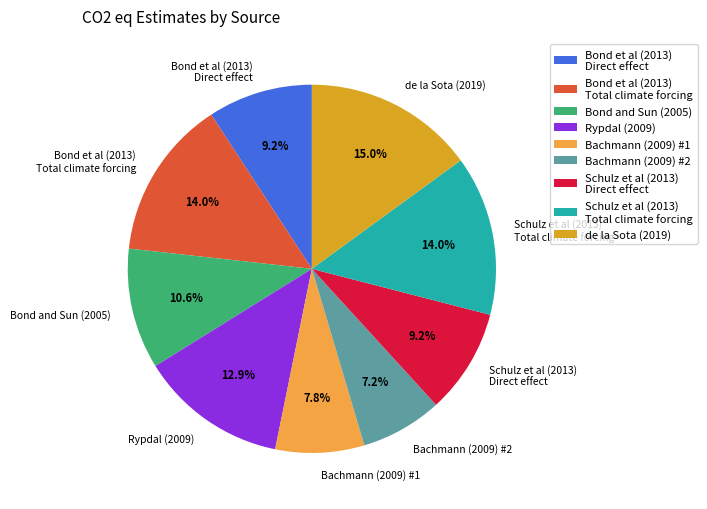

Between Bond et al (2013) Total climate forcing and Bond et al (2013) Direct effect, which is larger?

Bond et al (2013) Total climate forcing